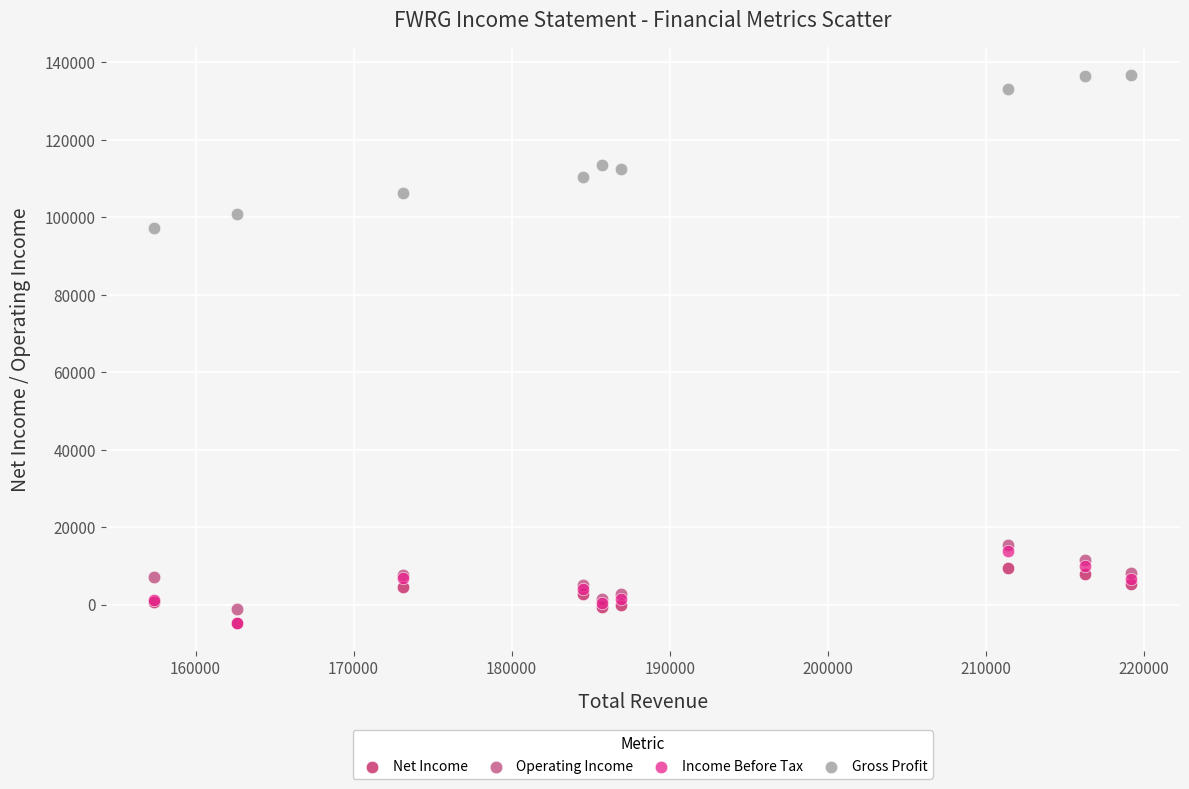

Across all series, what Y value is closest to 66000?

97300